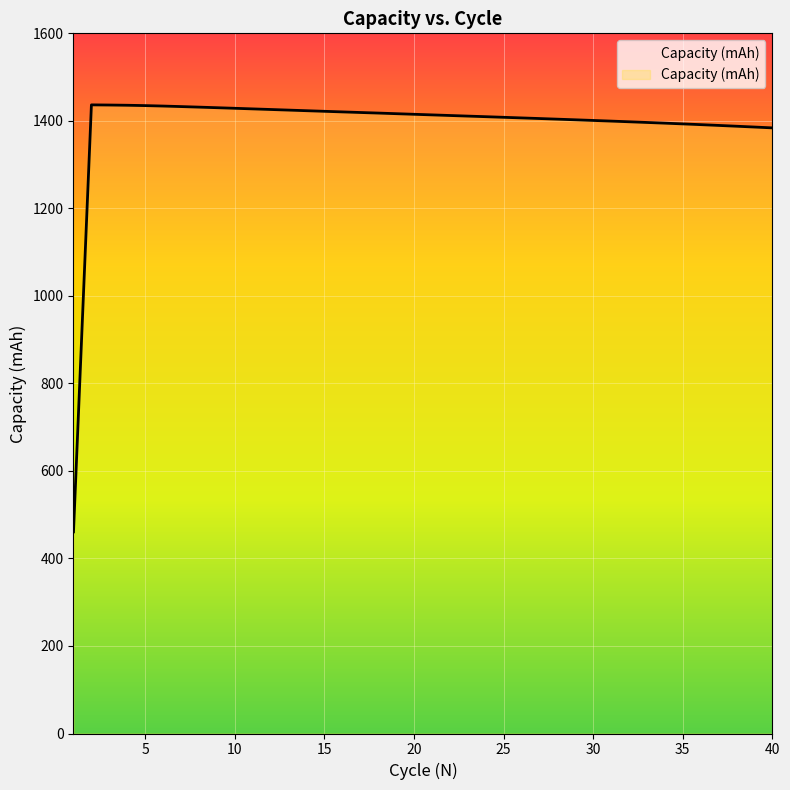

List the labels in order of value, largest first.

2, 3, 4, 5, 6, 7, 8, 9, 10, 11, 12, 13, 14, 15, 16, 17, 18, 19, 20, 21, 22, 23, 24, 25, 26, 27, 28, 29, 30, 31, 32, 33, 34, 35, 36, 37, 38, 39, 40, 1